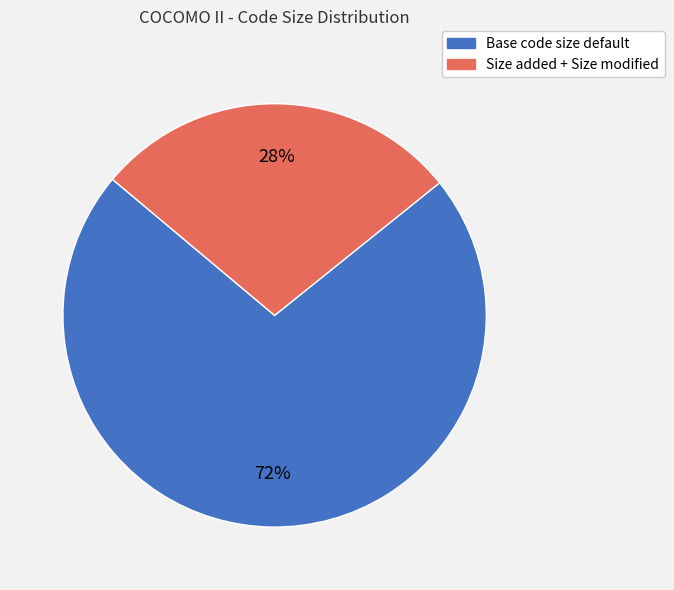

To the nearest percent, what is the difference between the largest and smallest slice percentages?

44%